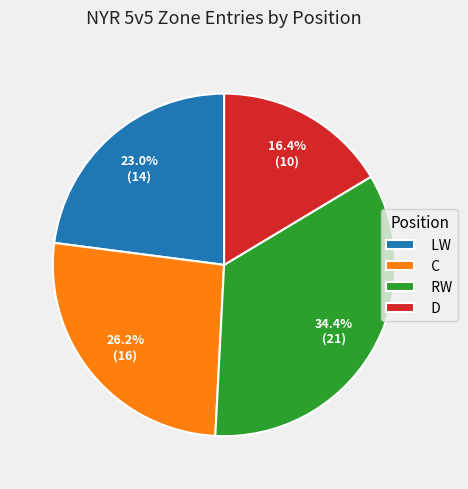

Is it true that RW is 34% of the pie?

True